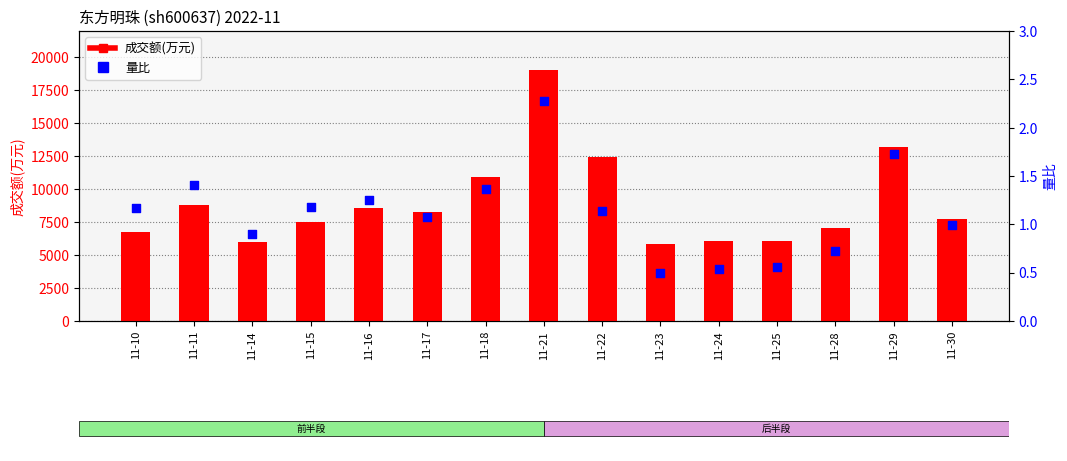

Which series has the largest total across all categories?

成交额(万元)